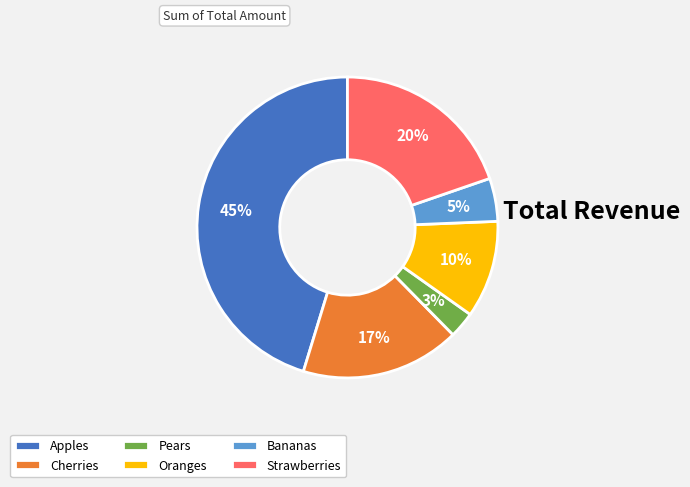

Is it true that Pears is 3% of the pie?

True